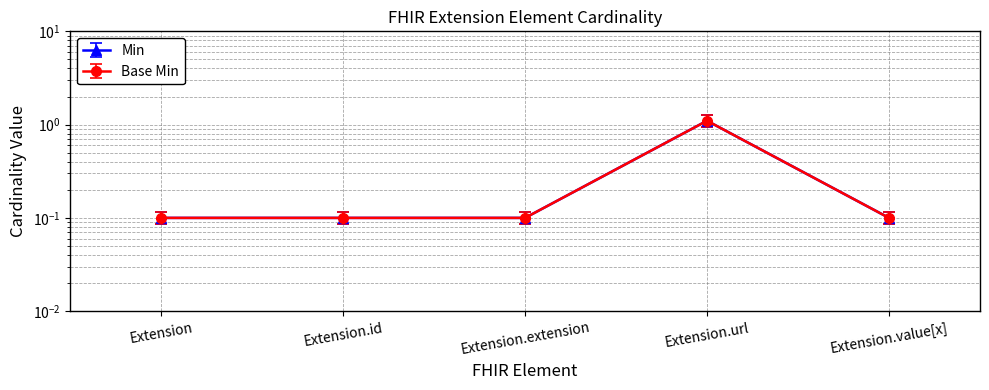

The value of Min at Extension.id is 0.1. True or false?

False